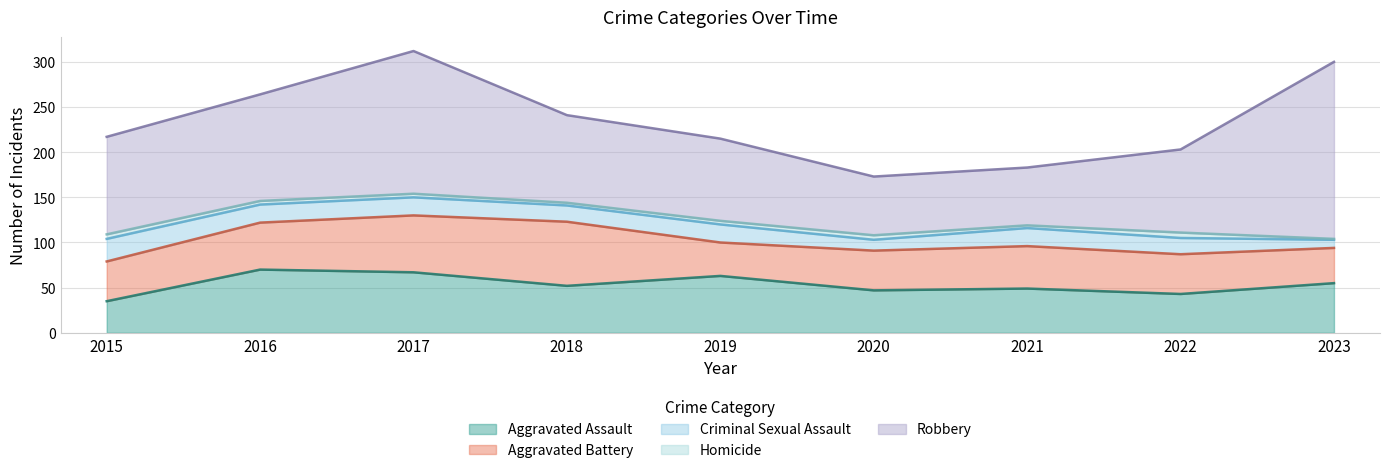

Reading right to left, extract all data points from this chart.

Aggravated Assault: 2023=55	2022=43	2021=49	2020=47	2019=63	2018=52	2017=67	2016=70	2015=35
Aggravated Battery: 2023=39	2022=44	2021=47	2020=44	2019=37	2018=71	2017=63	2016=52	2015=44
Criminal Sexual Assault: 2023=9	2022=18	2021=20	2020=12	2019=20	2018=18	2017=20	2016=20	2015=25
Homicide: 2023=1	2022=6	2021=3	2020=5	2019=4	2018=3	2017=4	2016=4	2015=5
Robbery: 2023=196	2022=92	2021=64	2020=65	2019=91	2018=97	2017=158	2016=118	2015=108